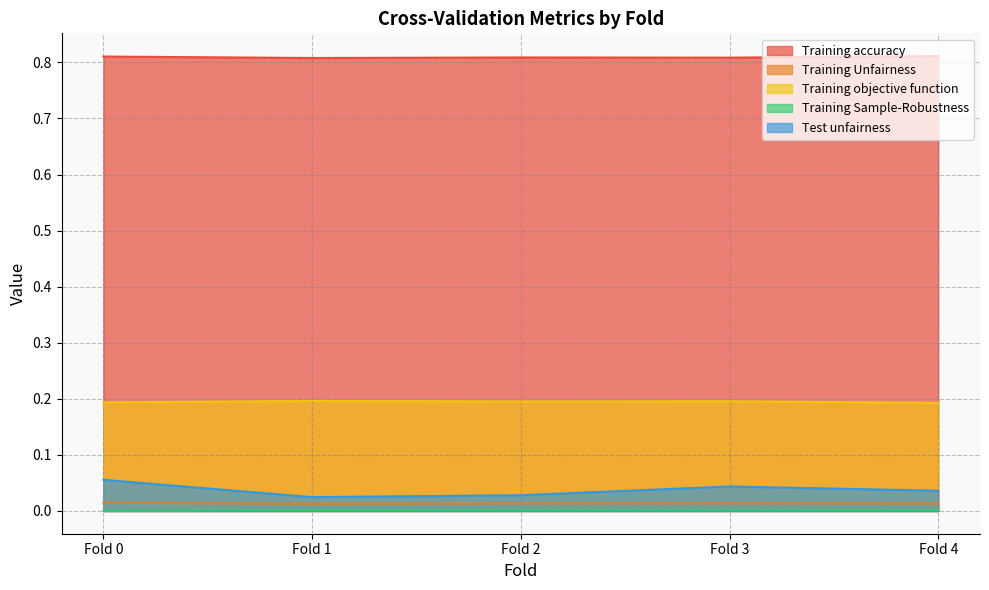

What is the difference between the highest and lowest values at Fold 1?

0.8